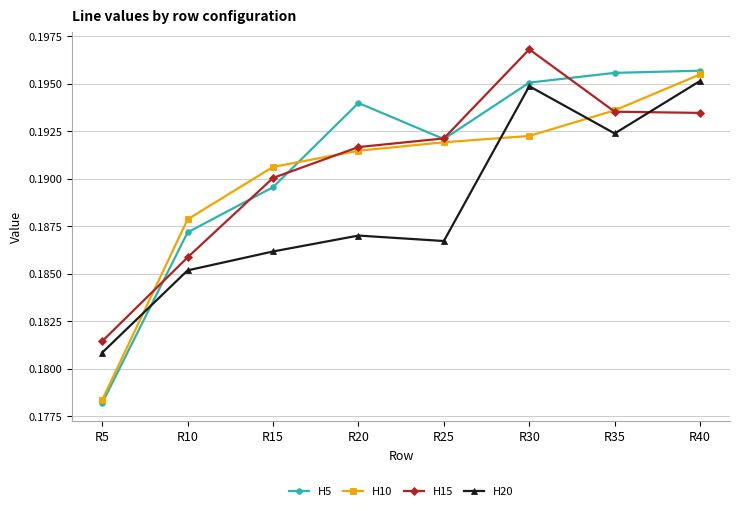

Is the value of H15 at R5 greater than the value of H10 at R20?

No